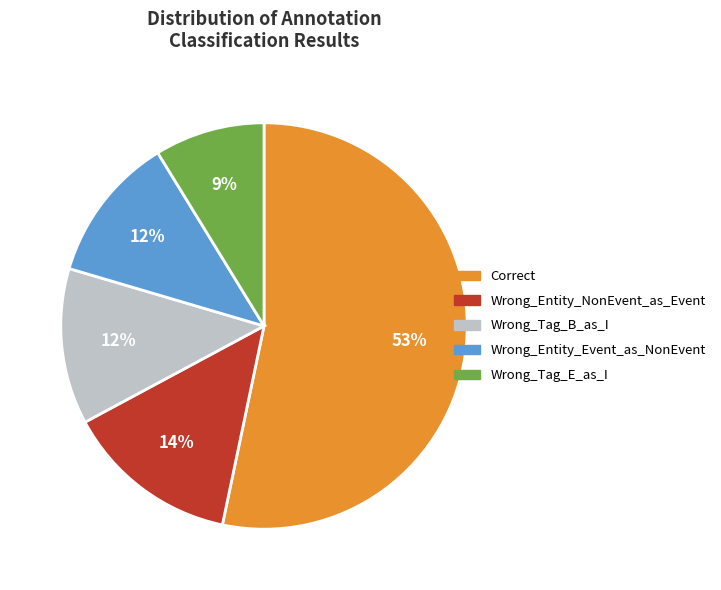

Which slice represents more than half of the pie?

Correct